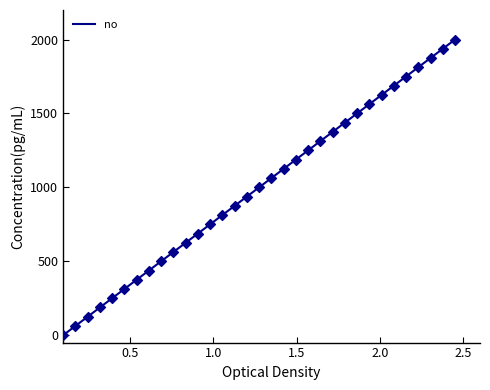

What is the greatest value displayed?

2000.0